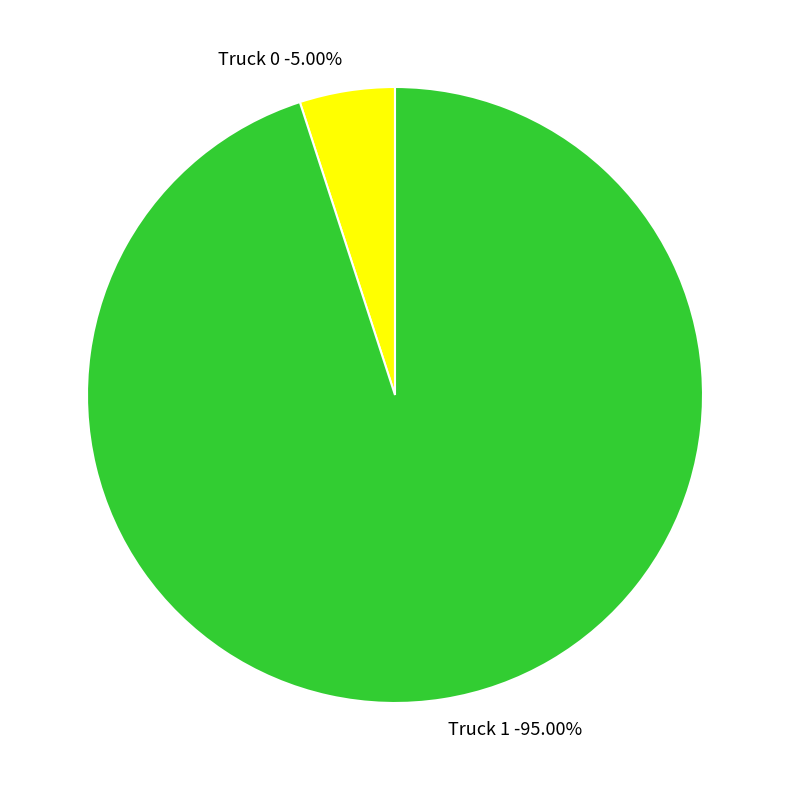

Do Truck 0 and Truck 1 together represent more than half of the pie?

Yes